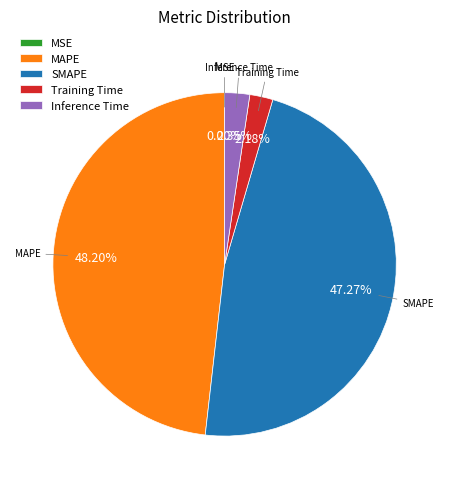

Which category has the biggest portion of the pie?

MAPE